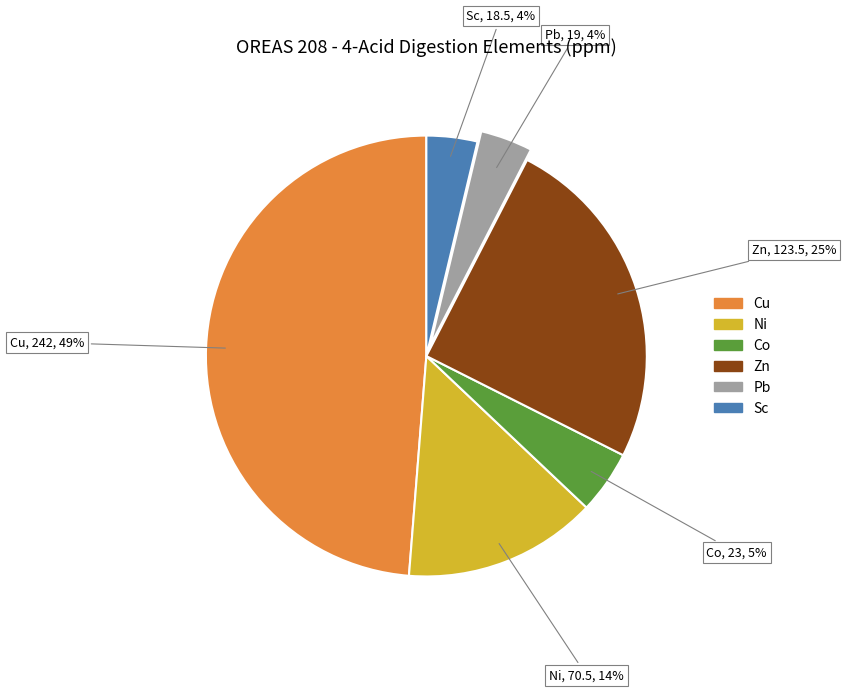

How many slices are in this pie chart?

6